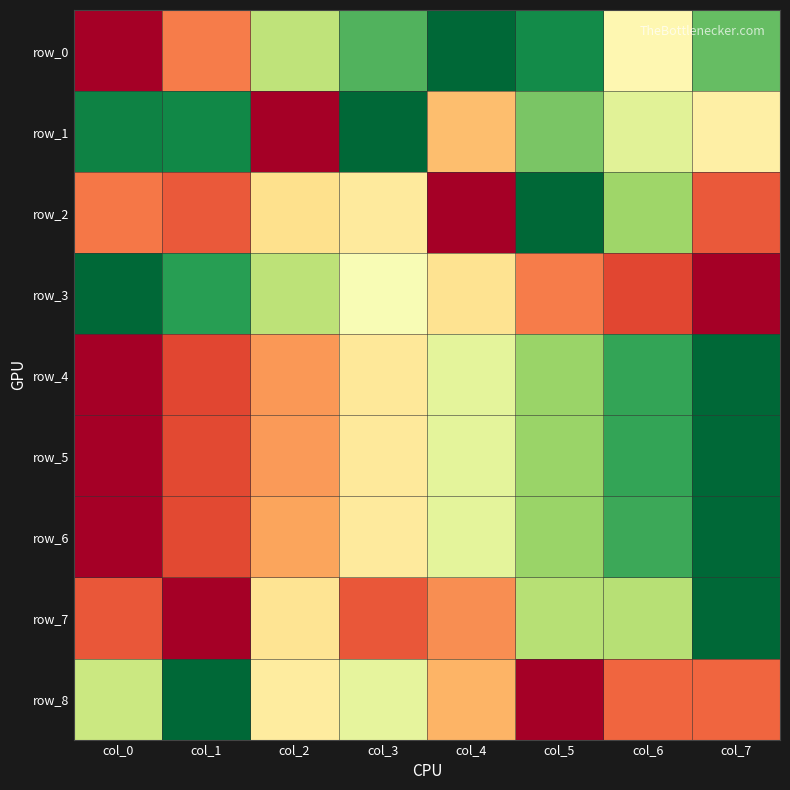

What is the difference between the highest and lowest values at col_0?

1.0